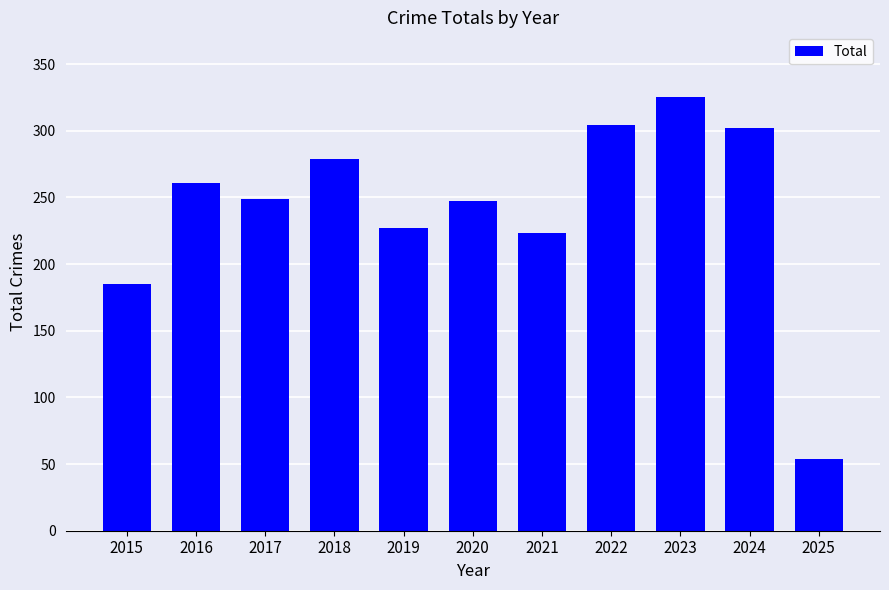

What is the maximum value shown in the chart?

325